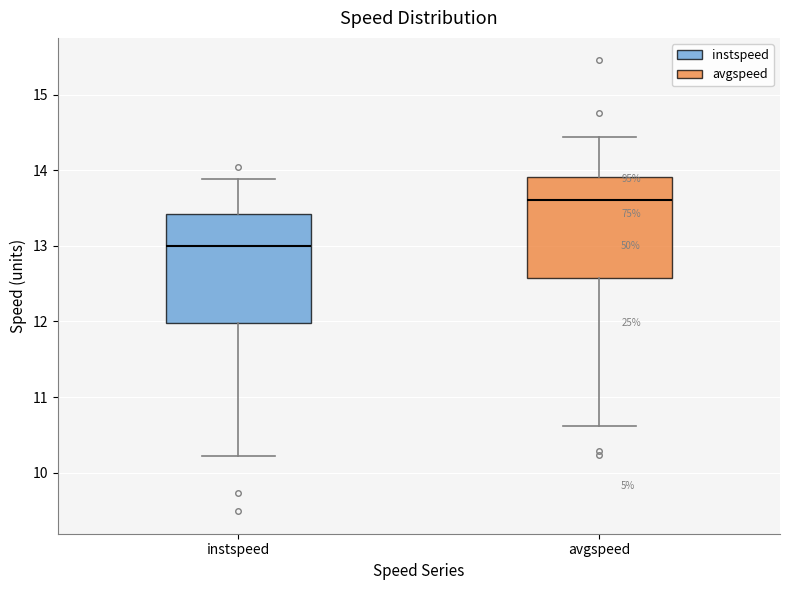

Which box has the highest median line?

avgspeed